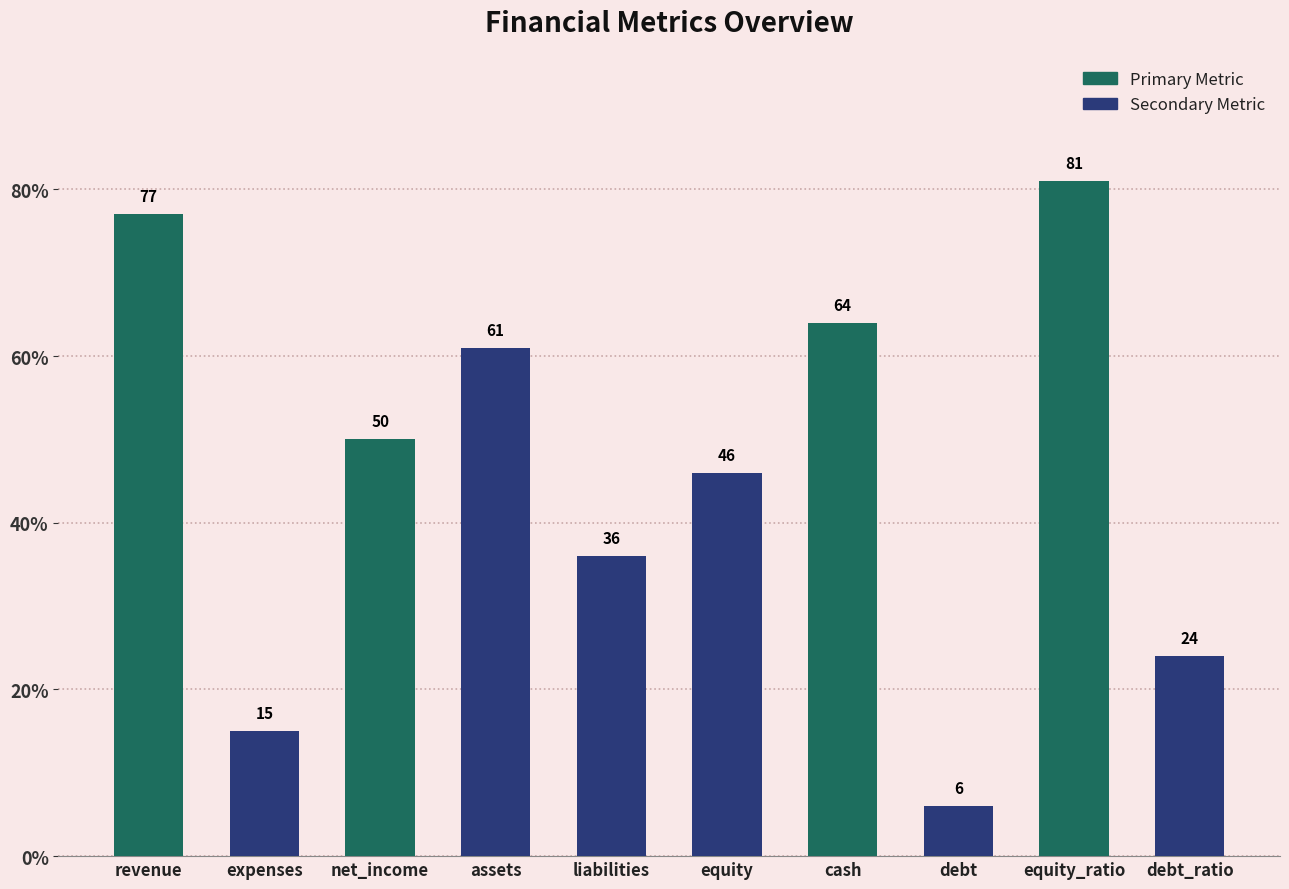

List the labels in order of value, smallest first.

debt, expenses, debt_ratio, liabilities, equity, net_income, assets, cash, revenue, equity_ratio